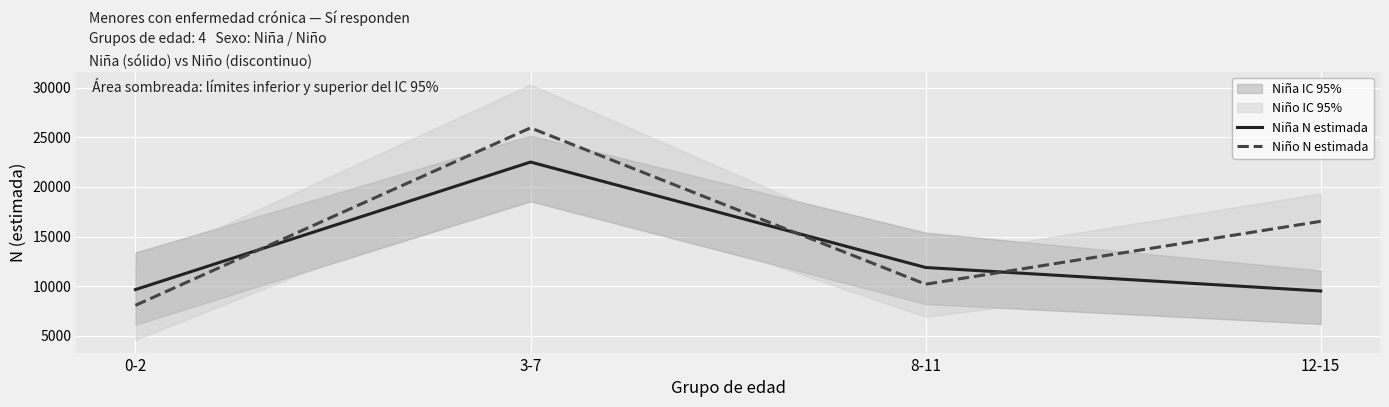

Rank the series at 0-2 from highest to lowest value.

Niña N estimada, Niño N estimada